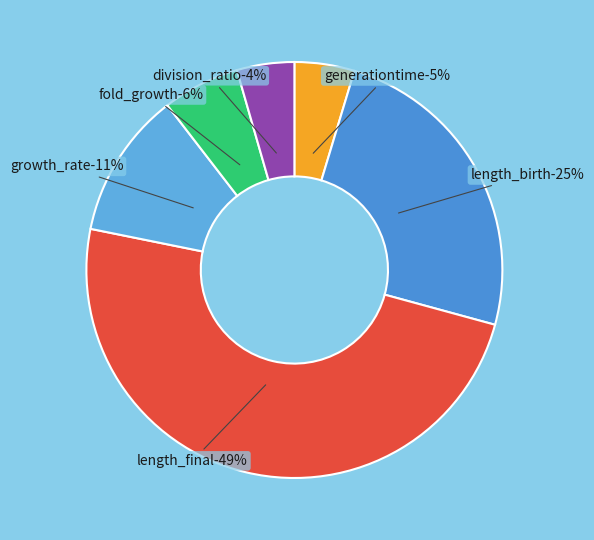

Is there any slice that represents more than half of the pie?

No